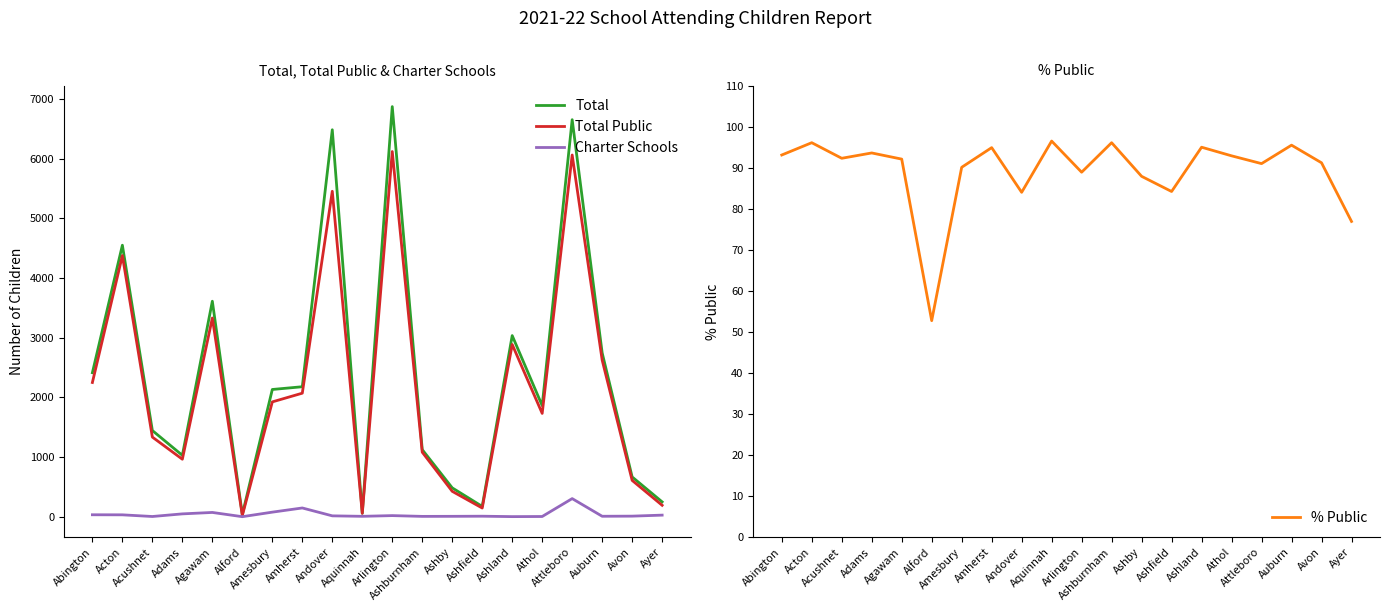

At which category does Charter Schools reach its first local valley?

Acushnet